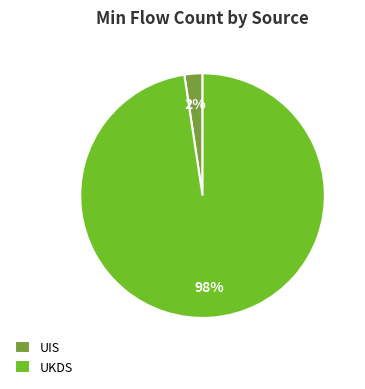

How many slices are in this pie chart?

2